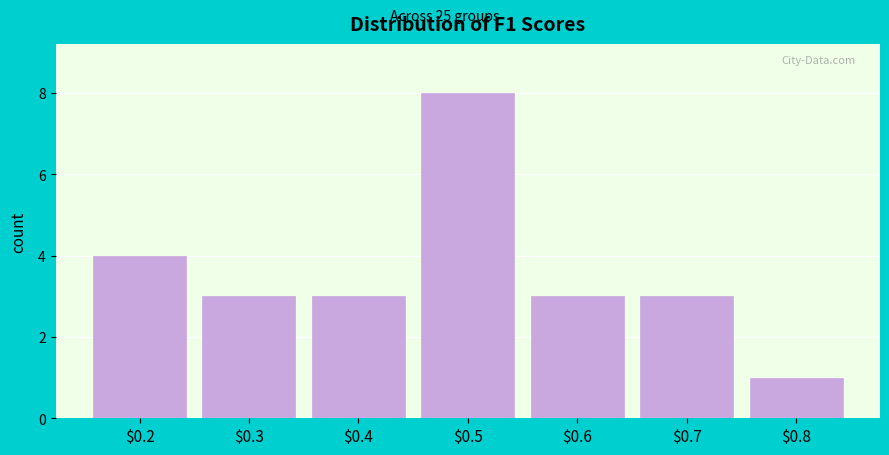

Reading right to left, extract all data points from this chart.

1	3	3	8	3	3	4